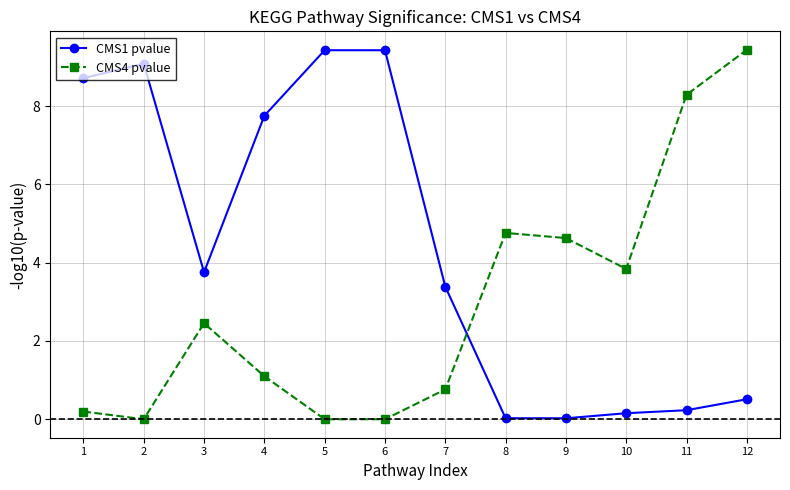

How many times do CMS4 pvalue and CMS1 pvalue cross each other?

1